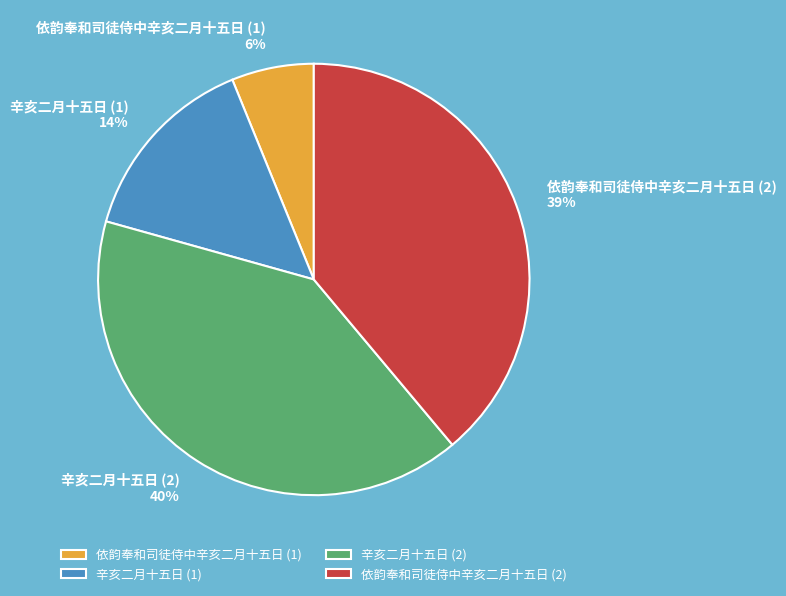

How many slices are in this pie chart?

4